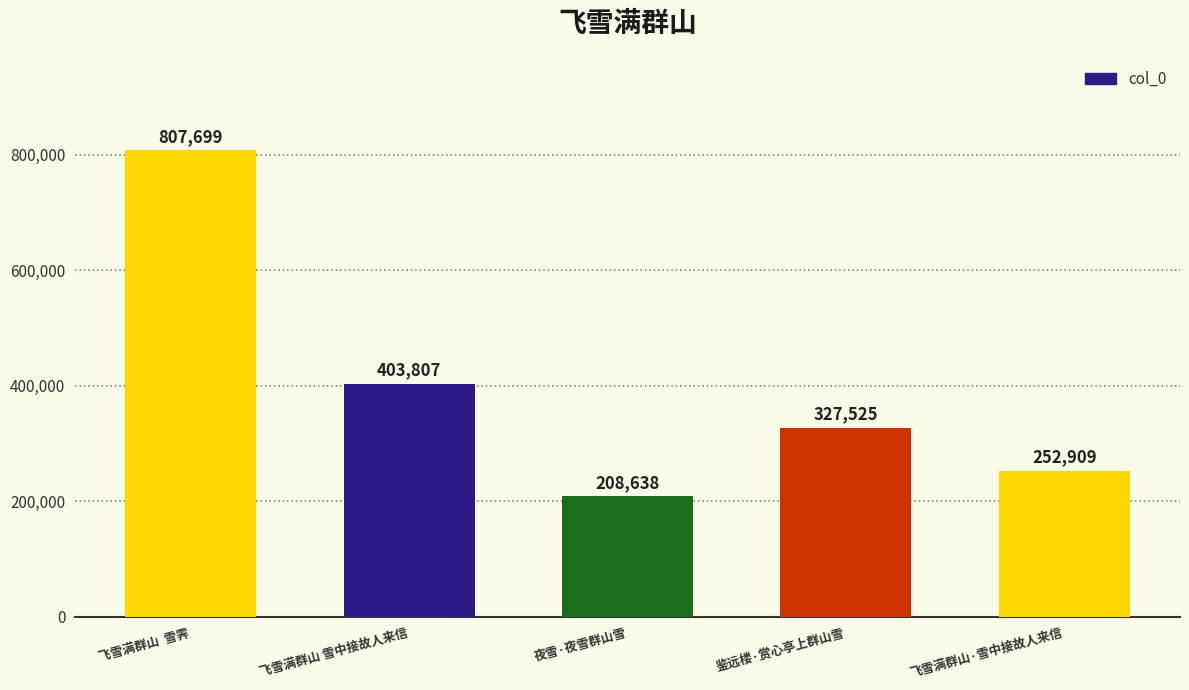

The value at 飞雪满群山·雪中接故人来信 is 163552. True or false?

False